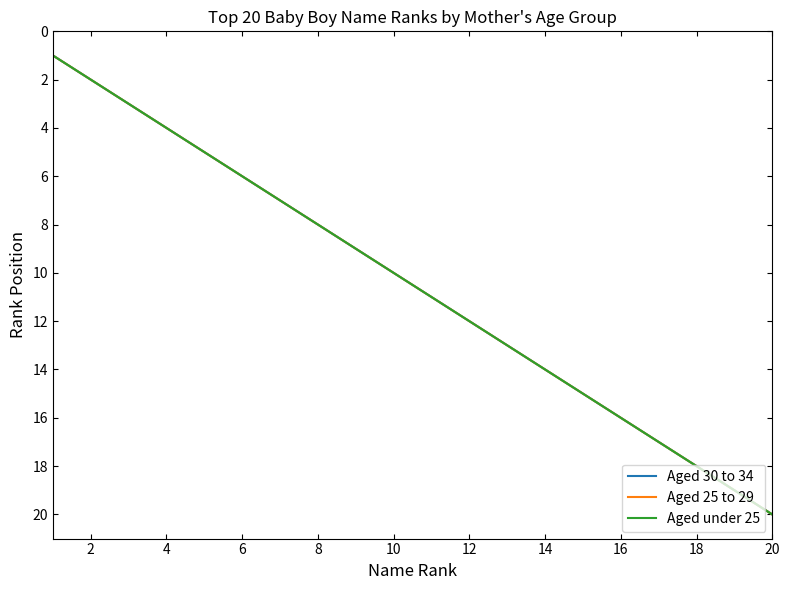

Does the chart display data point markers on the line(s)?

No